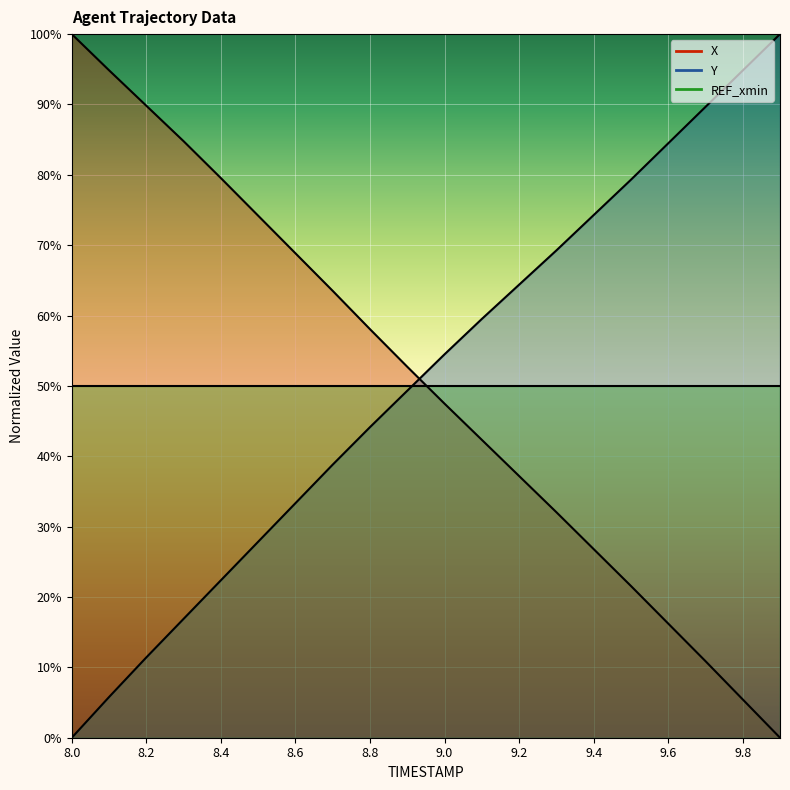

What is the greatest value displayed?

100.0